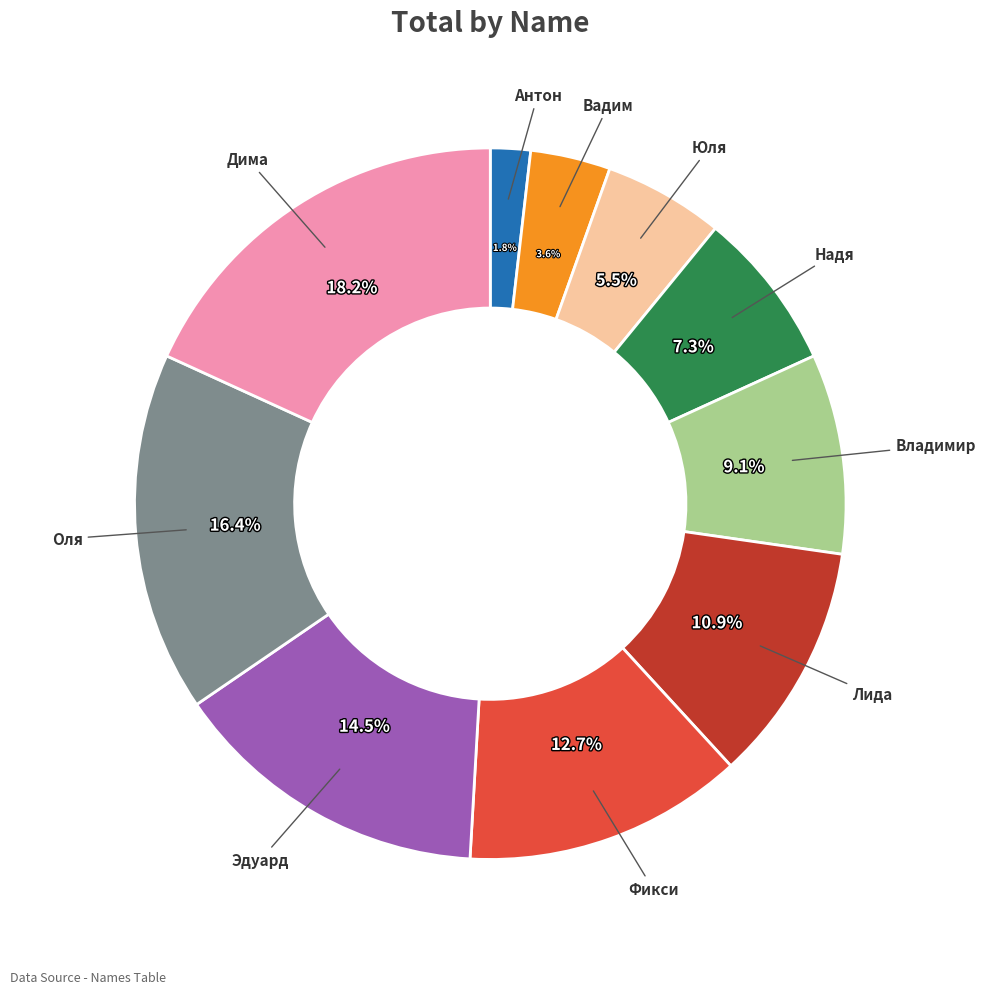

Is there a majority slice in this chart?

No